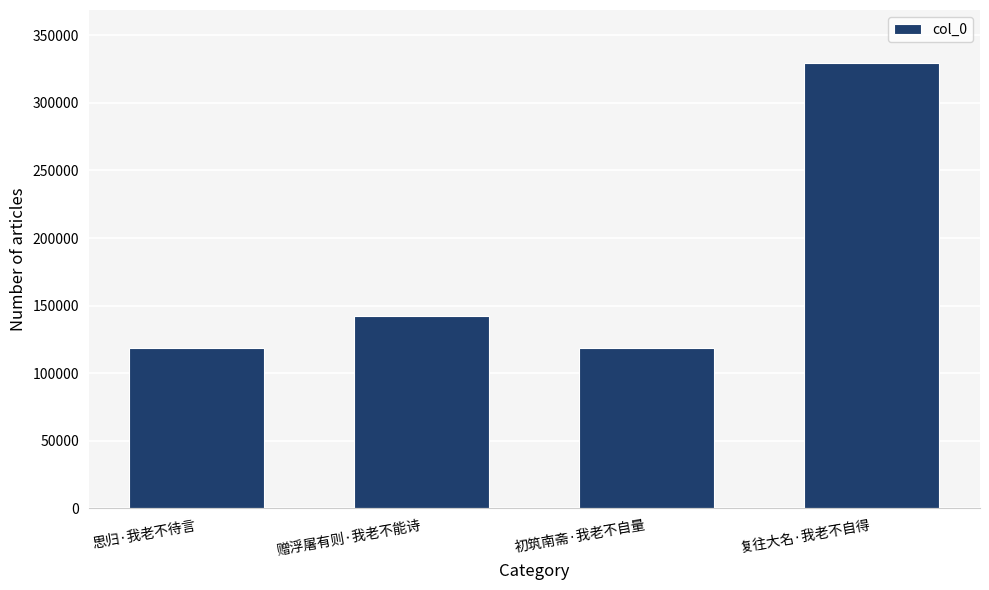

At which label is the value closest to 223849?

赠浮屠有则·我老不能诗